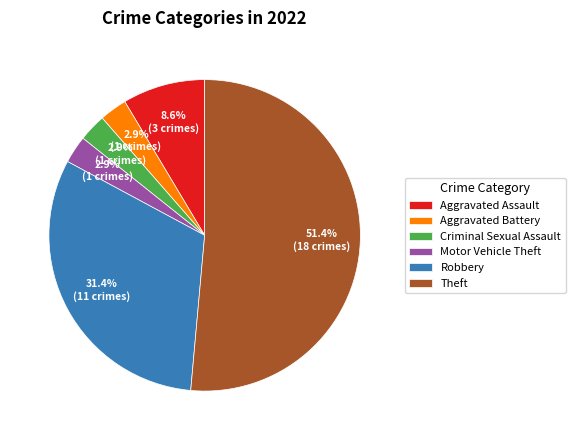

Do Criminal Sexual Assault and Aggravated Battery together represent more than half of the pie?

No